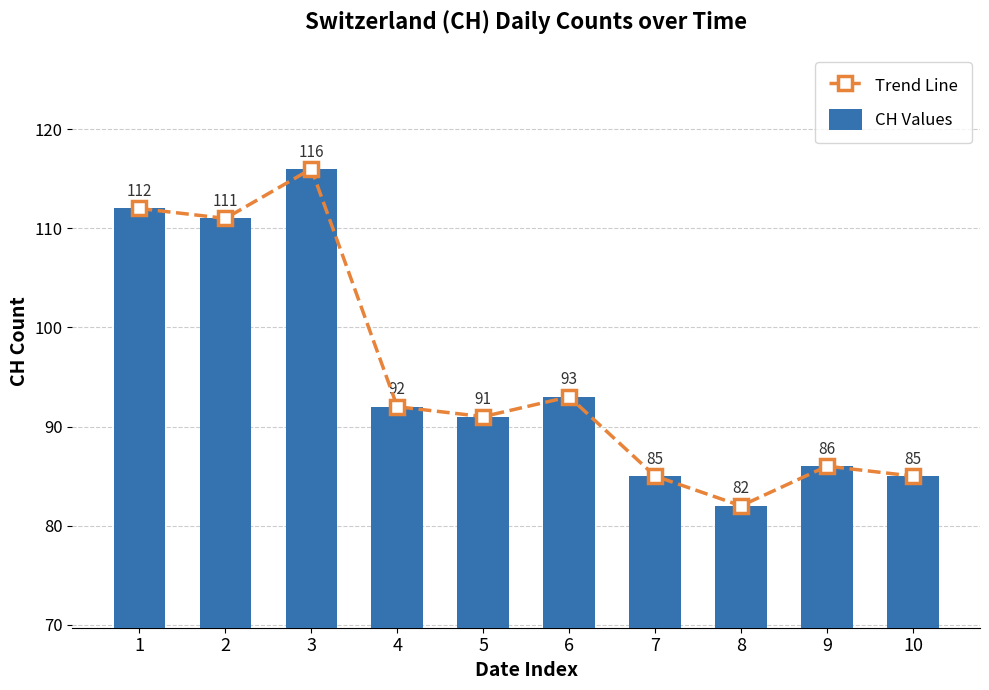

Rank the series at 5 from lowest to highest value.

Trend Line, CH Values